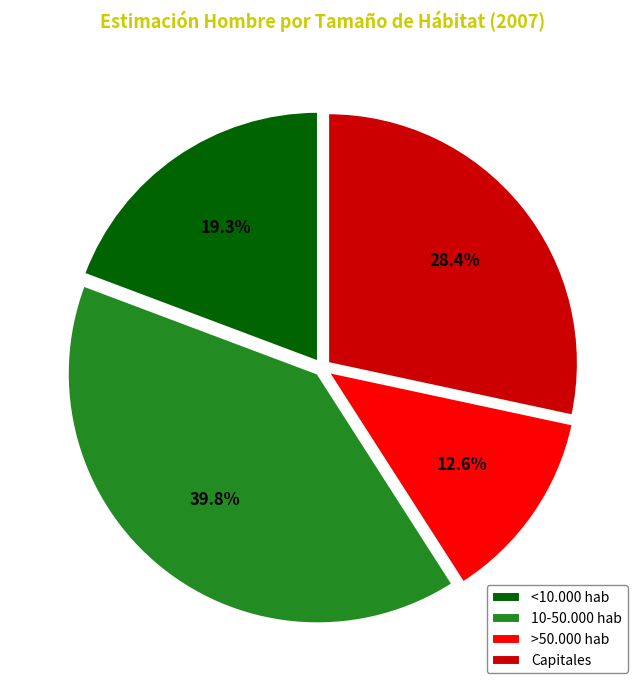

Count the number of slices in the pie.

4